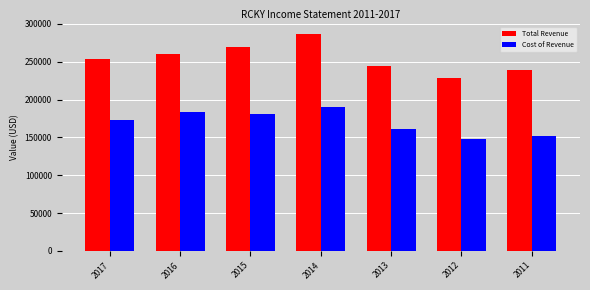

Reading left to right, transcribe all the data shown in this chart.

Total Revenue: 2017=253200	2016=260300	2015=269300	2014=286200	2013=244900	2012=228500	2011=239600
Cost of Revenue: 2017=172400	2016=183500	2015=180400	2014=189900	2013=161300	2012=148000	2011=151700